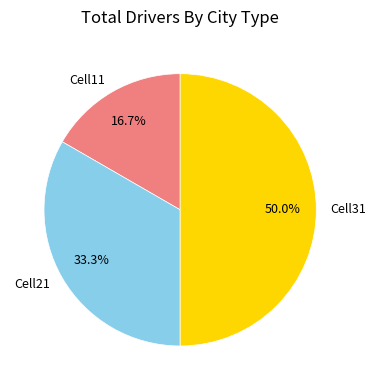

True or false: Cell31 accounts for 50% of the total.

True